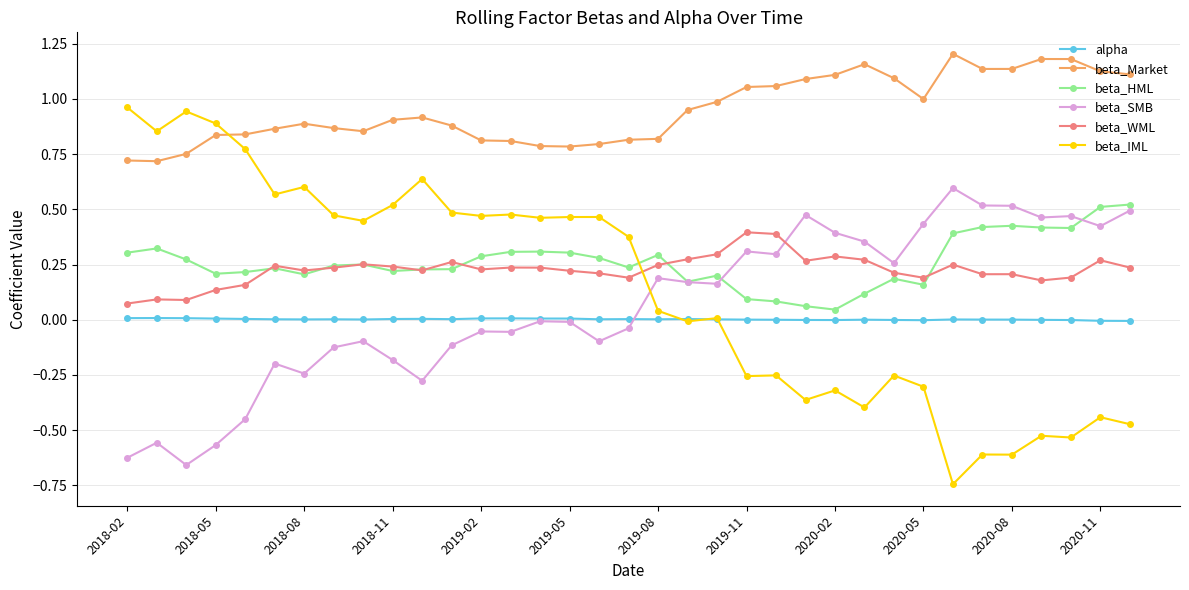

Which series ends up on top after the final intersection of beta_Market and beta_IML?

beta_Market